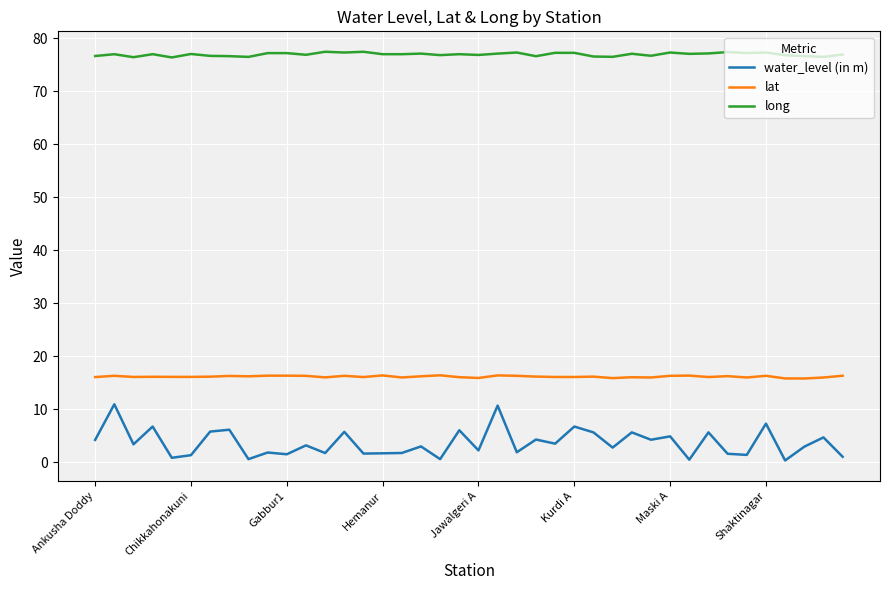

Which series has the largest range (max minus min)?

water_level (in m)